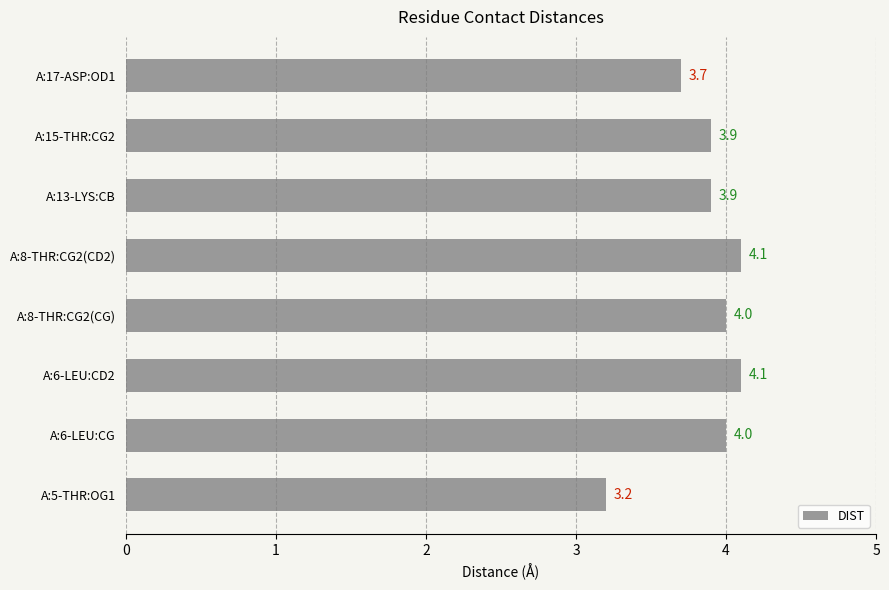

What is the ratio of the value at A:15-THR:CG2 to the value at A:8-THR:CG2(CD2)?

1.0